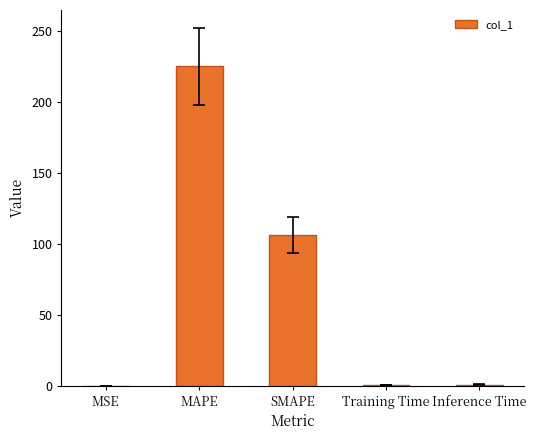

Where is the data nearest to the value 112?

SMAPE